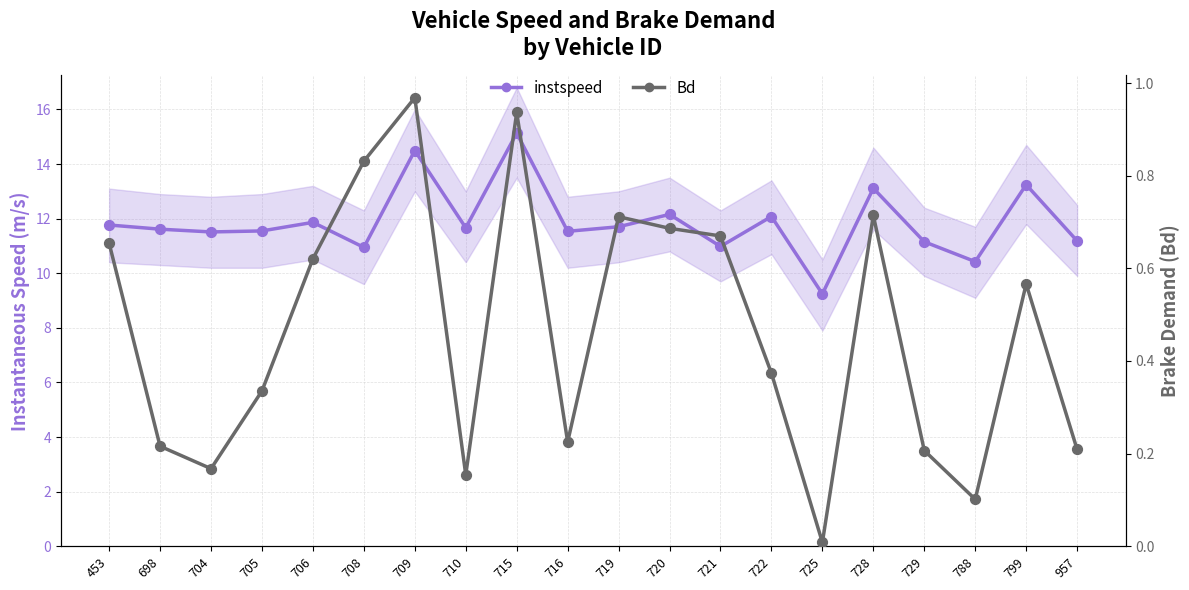

Which series contains the lowest Y value?

Bd